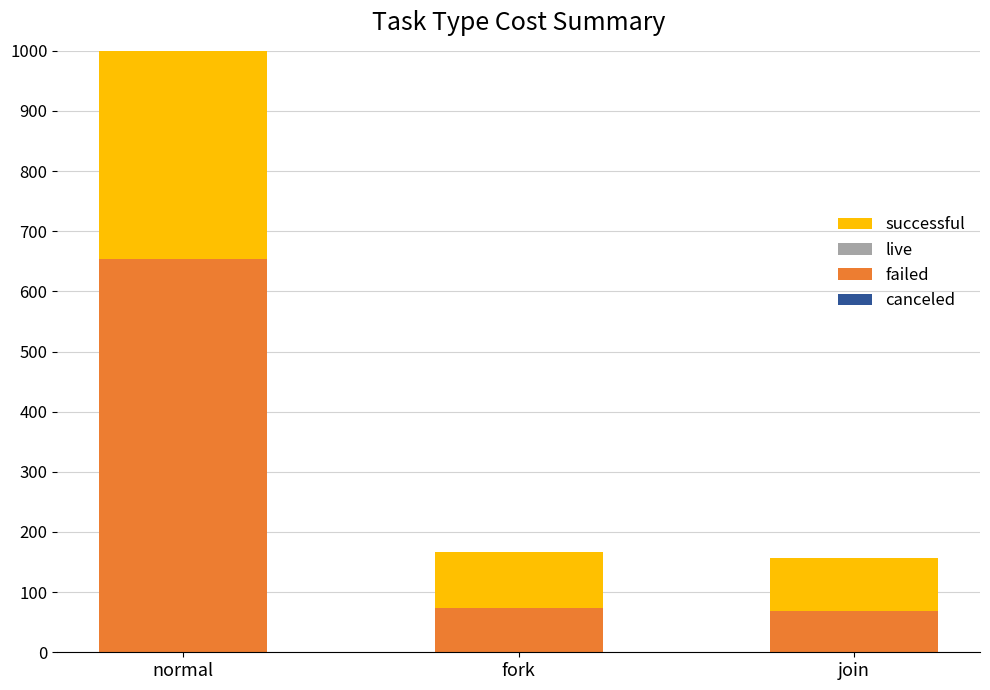

Rank the categories by live value from highest to lowest.

normal, fork, join